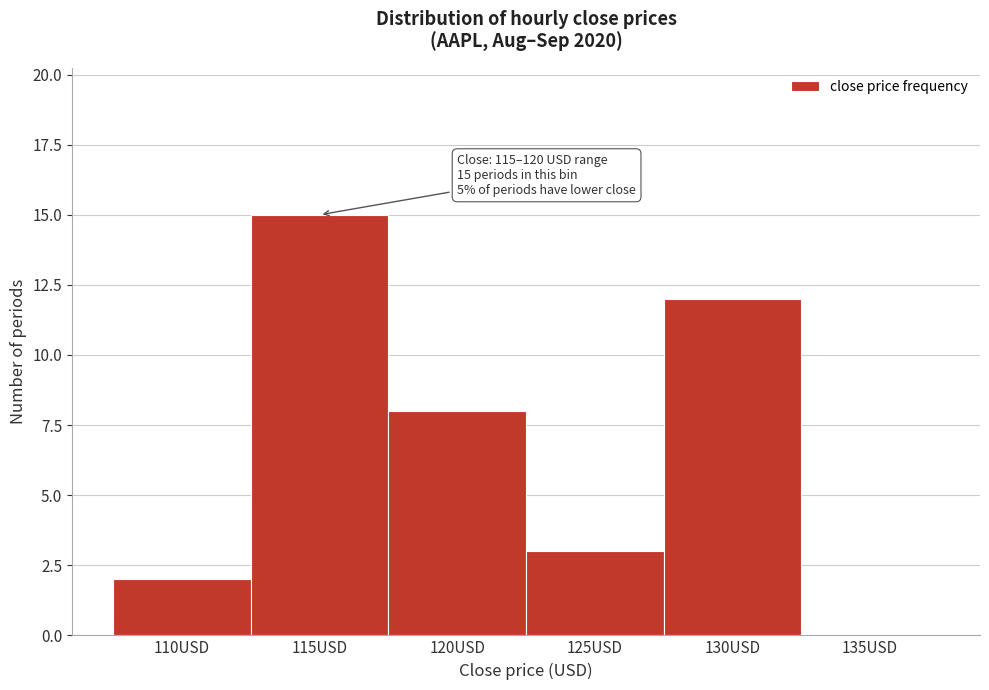

Reading left to right, transcribe all the data shown in this chart.

110USD=2	115USD=15	120USD=8	125USD=3	130USD=12	135USD=0